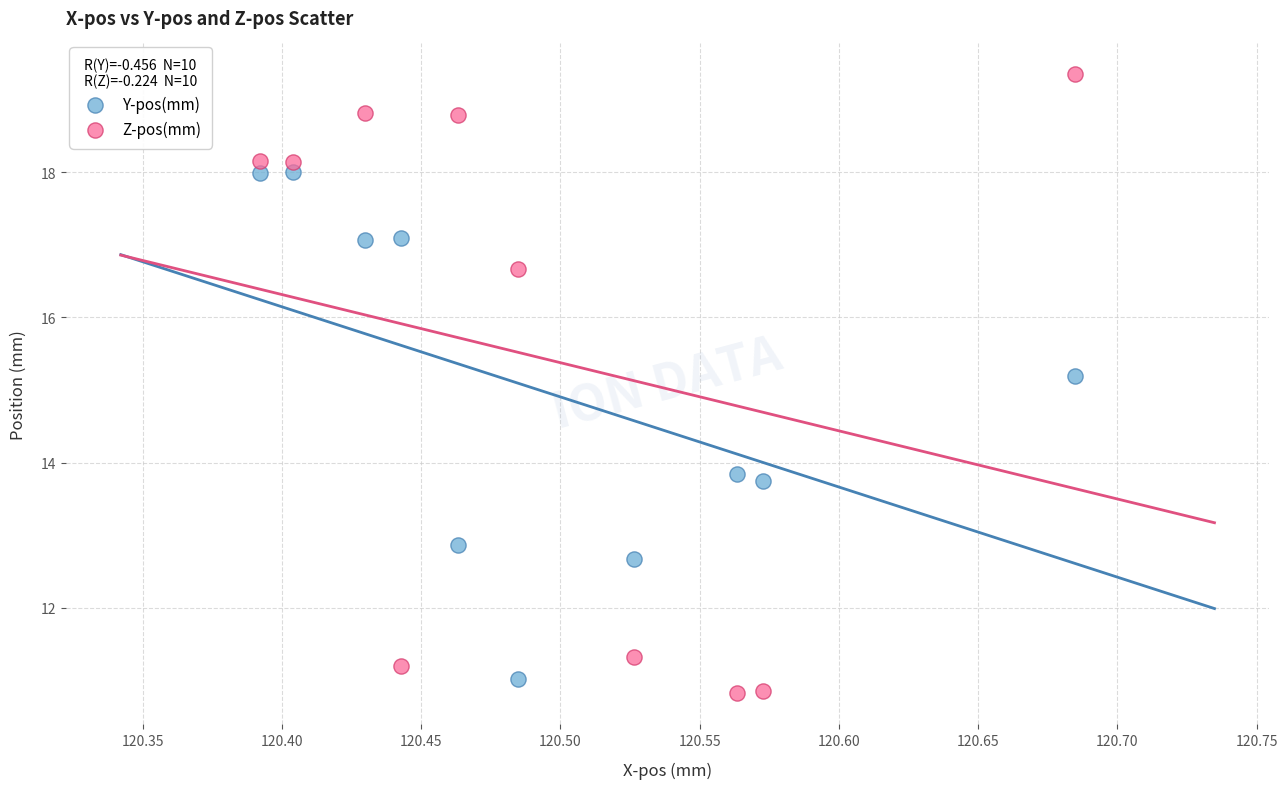

Across all series, what Y value is closest to 15?

15.2